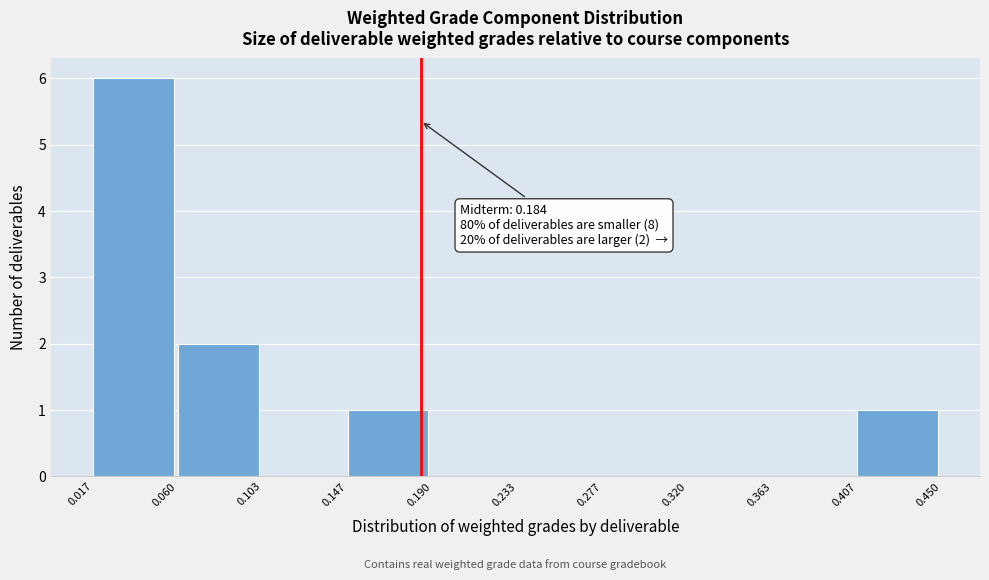

Which range on the x-axis has the tallest bar?

0.017 to 0.060